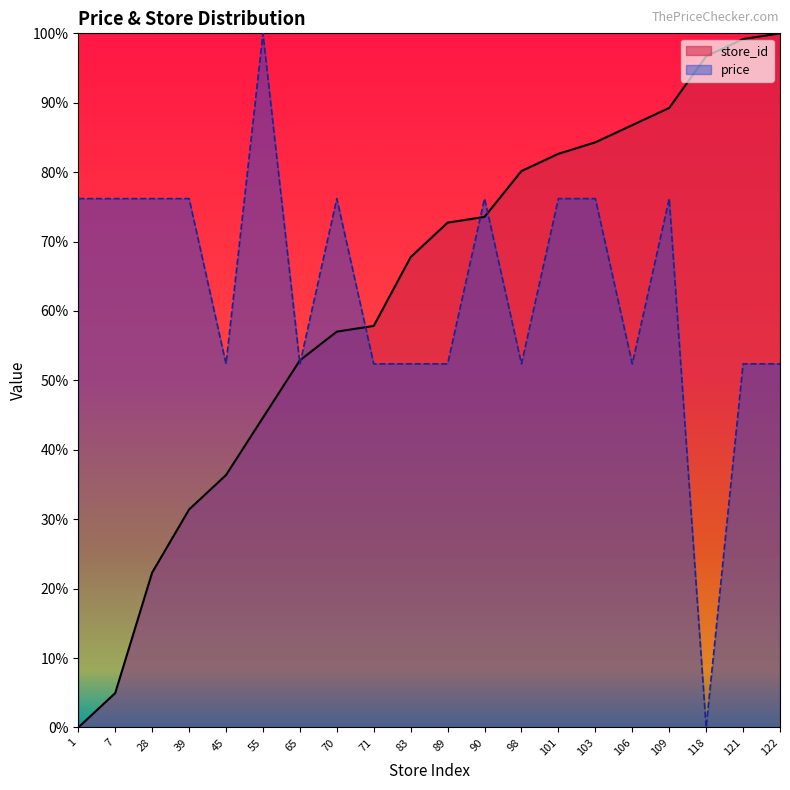

Which series ends up on top after the final intersection of price and store_id?

store_id